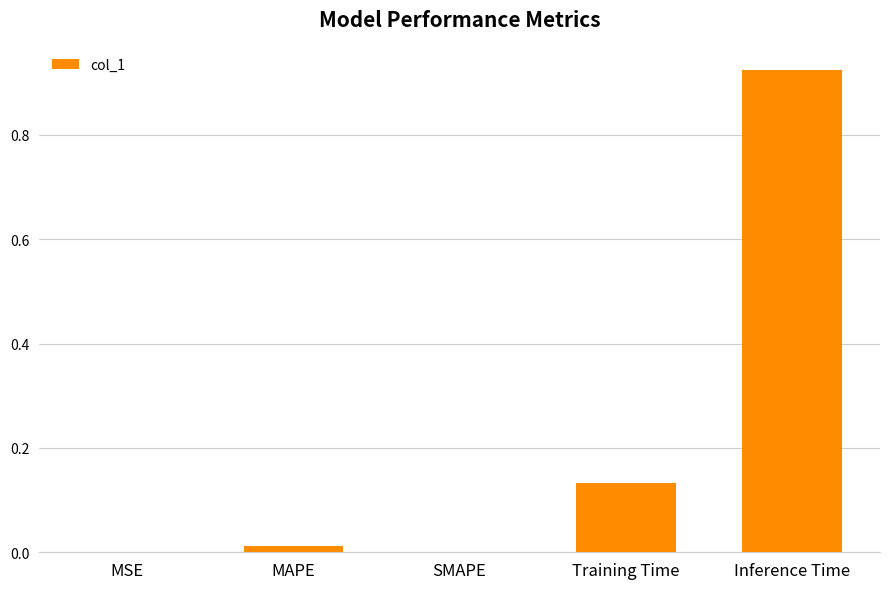

What is the sum of all values?

1.1